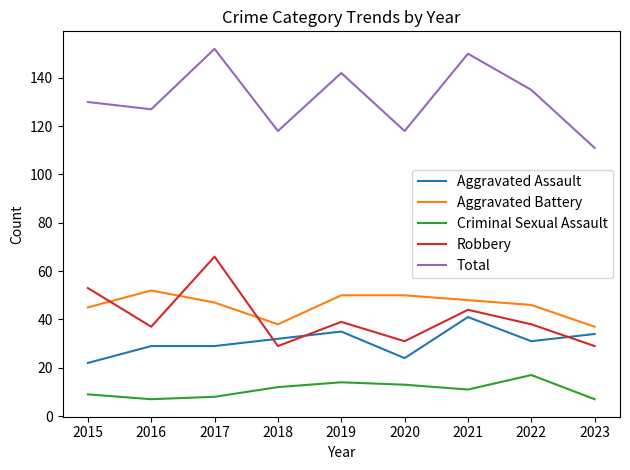

What are all the series names shown in the legend?

Aggravated Assault, Aggravated Battery, Criminal Sexual Assault, Robbery, Total